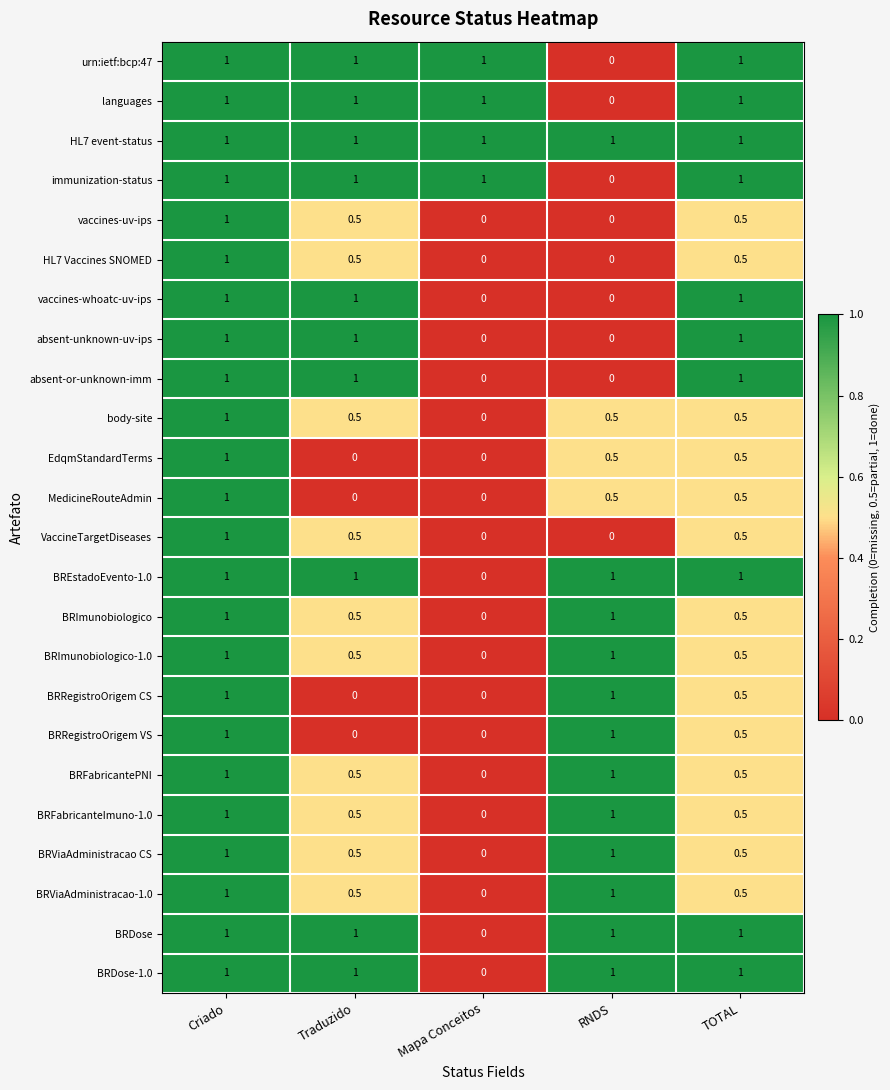

Read the BRDose-1.0 value at RNDS.

1.0